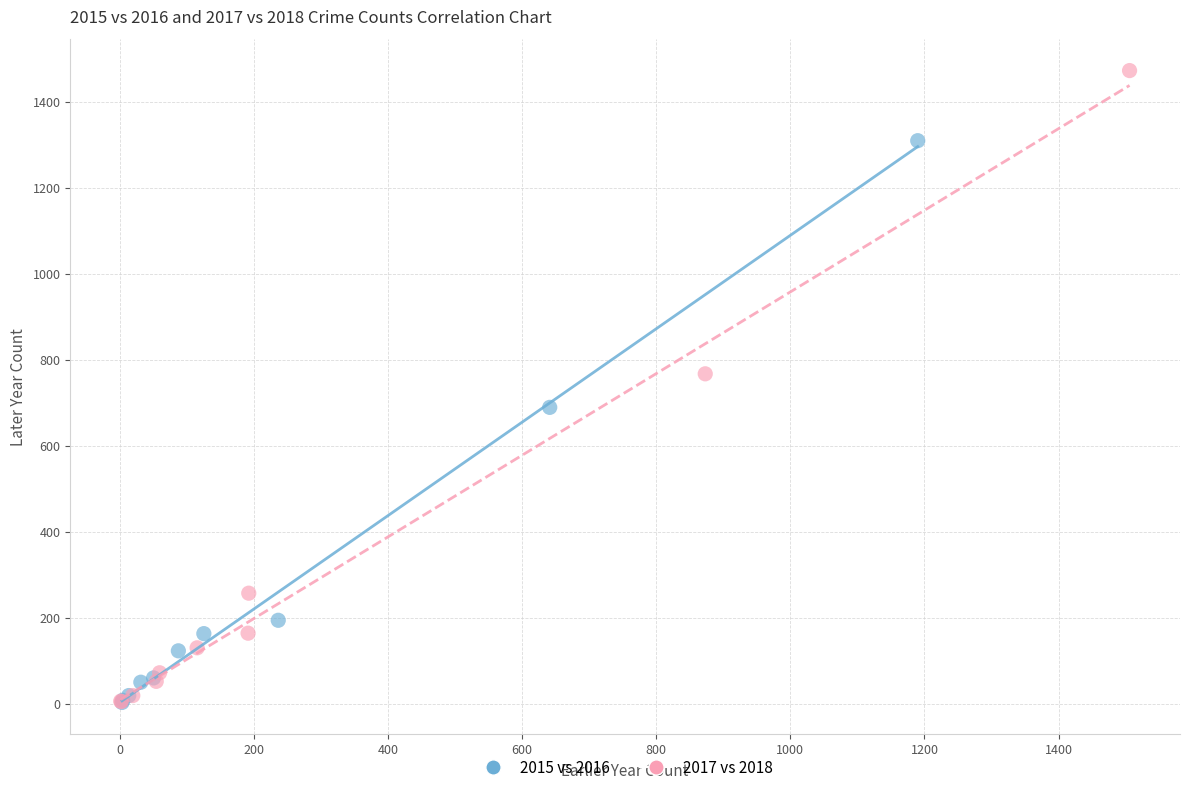

What are all the series names shown in the legend?

2015 vs 2016, 2017 vs 2018